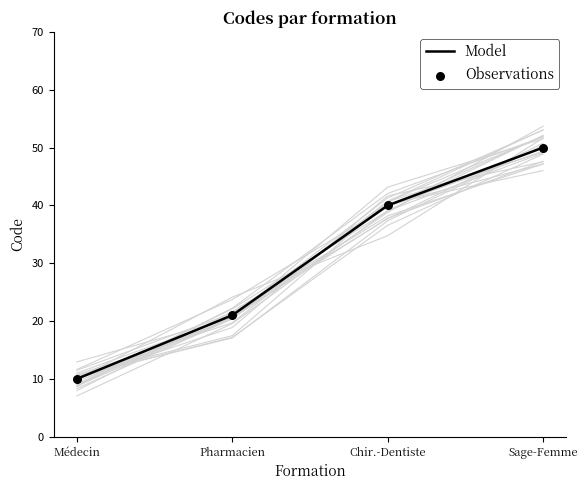

What is the total value across all series at Médecin?

20